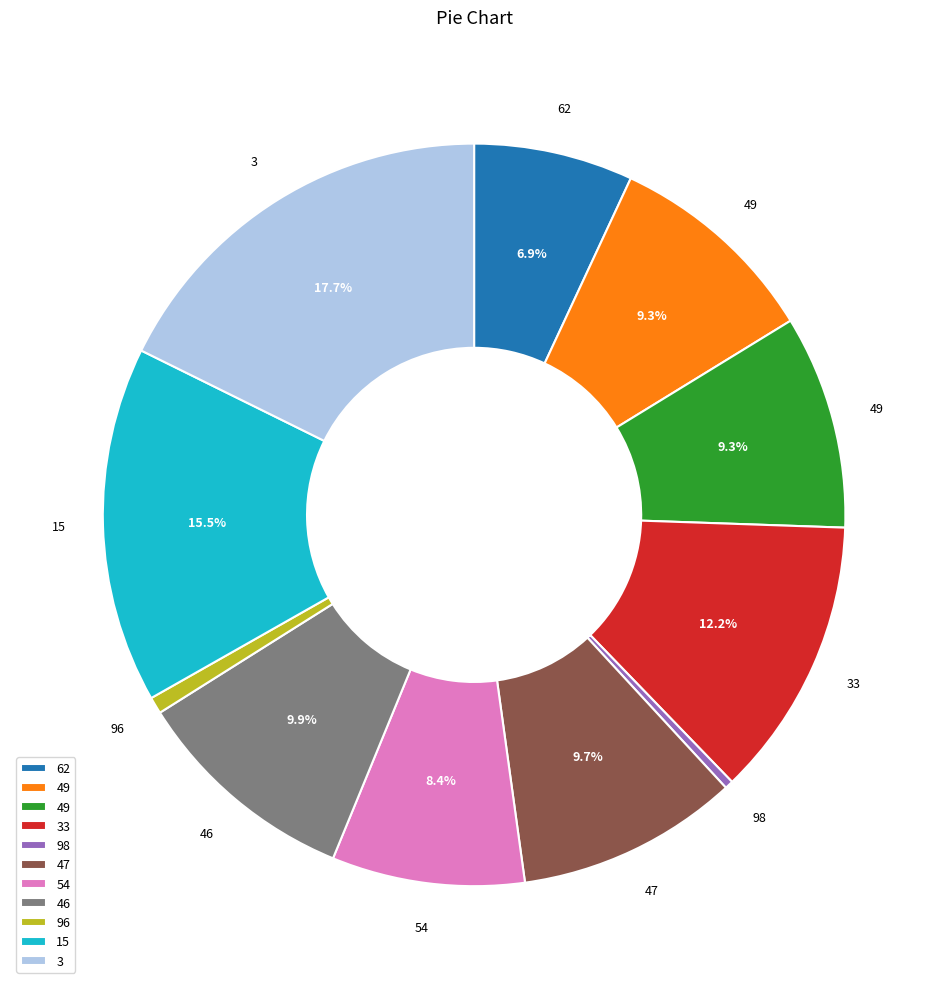

Is there a majority slice in this chart?

No